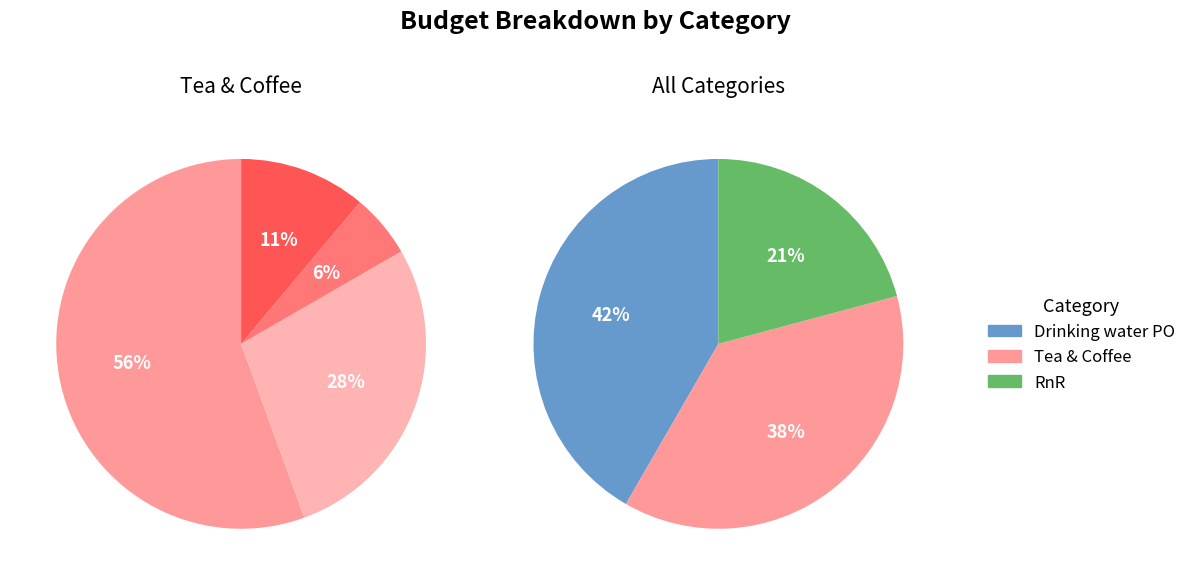

The Estimated Tea cost slice represents 68% of the pie. True or false?

False